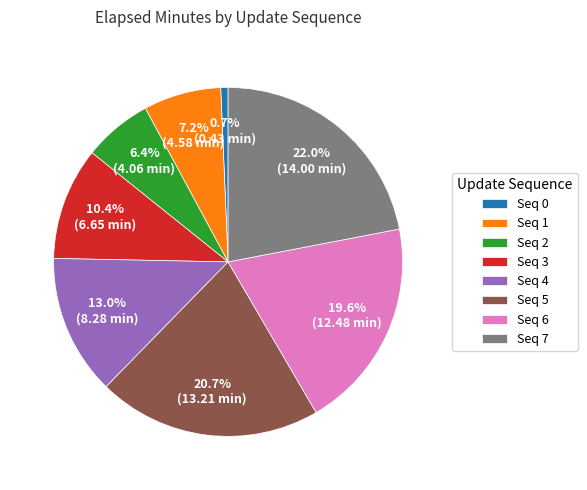

How many segments does this pie chart have?

8